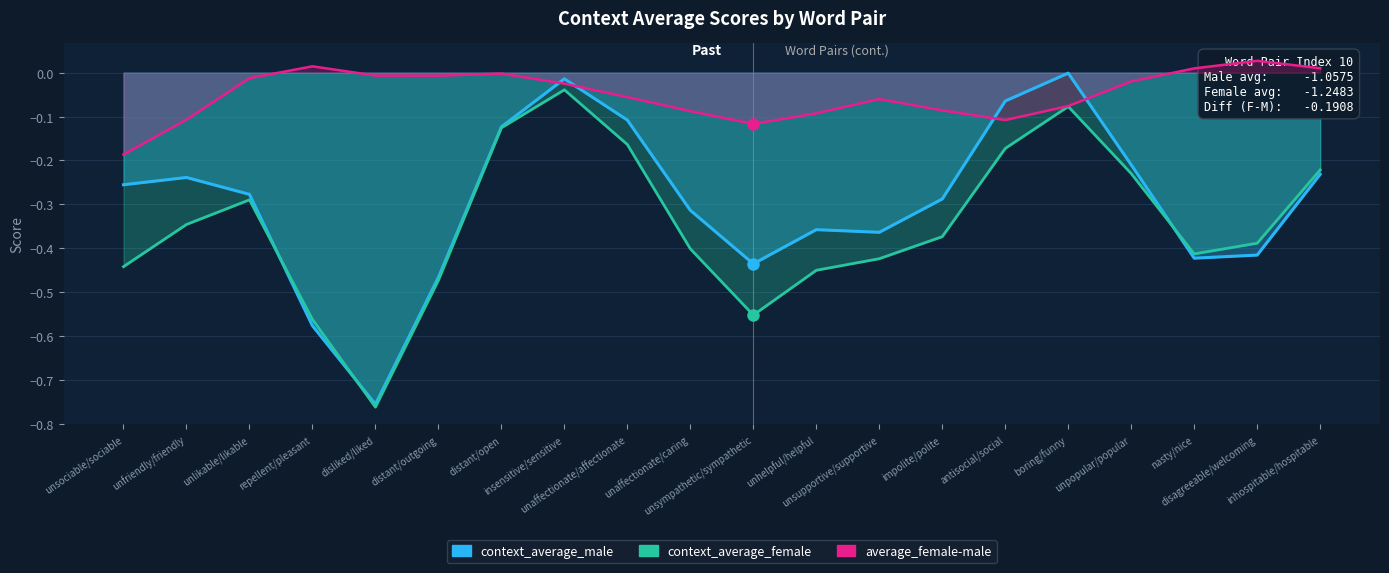

Rank the series at unhelpful/helpful from highest to lowest value.

average_female-male, context_average_male, context_average_female